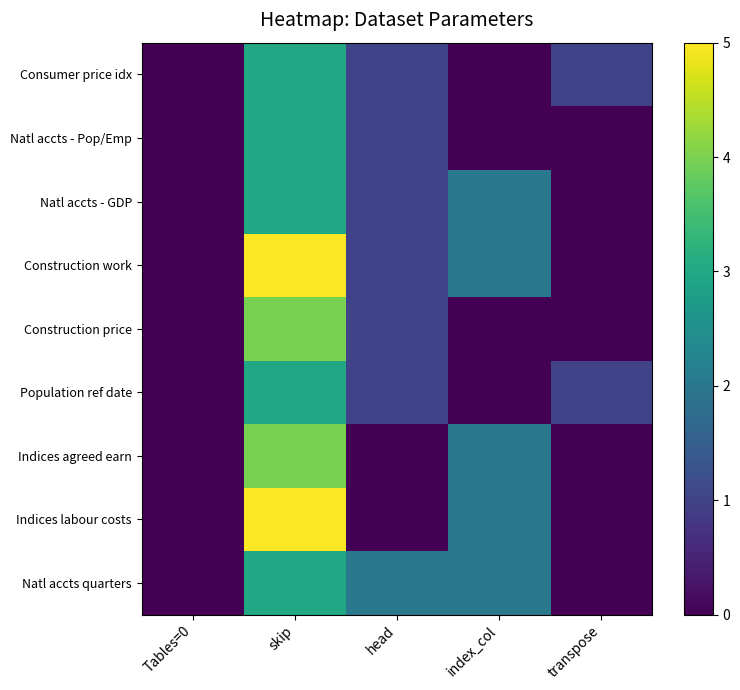

At how many categories does at least one series exceed 3?

1